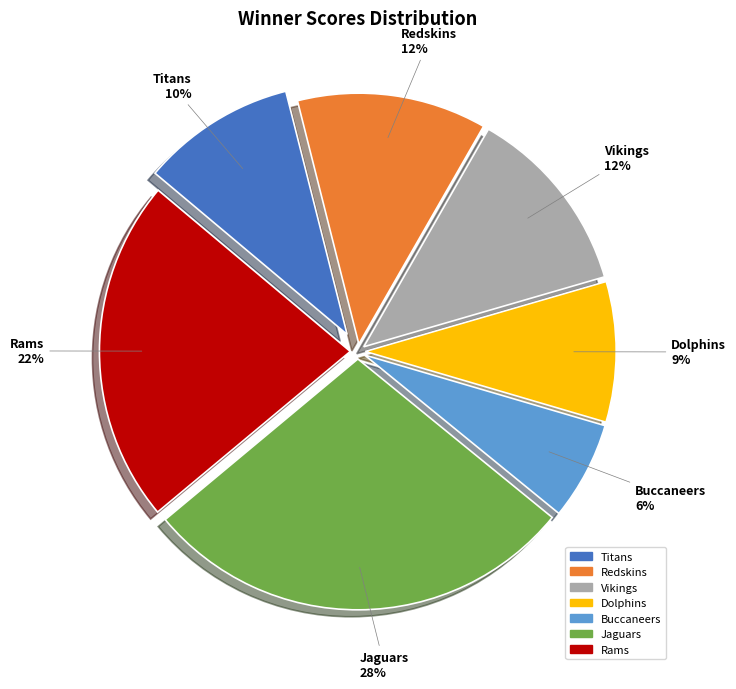

How many slices are in this pie chart?

7